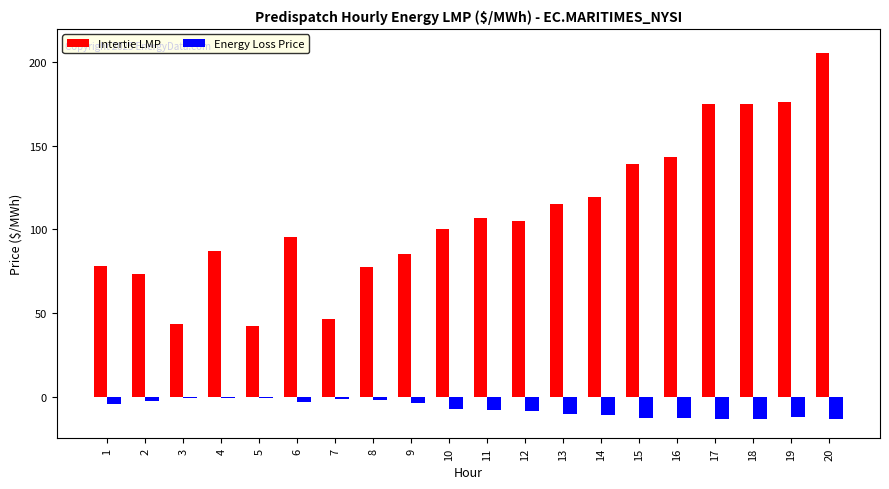

How many values in the Energy Loss Price series exceed -7?

9